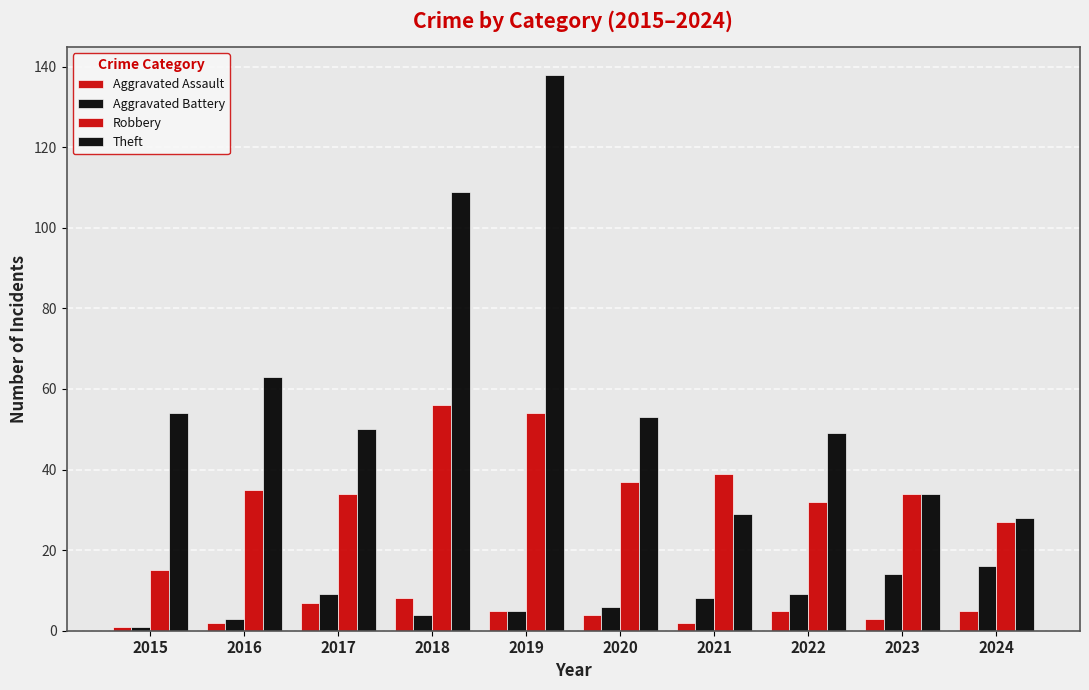

What is the value of the Aggravated Battery bar at the 6th from the left?

6